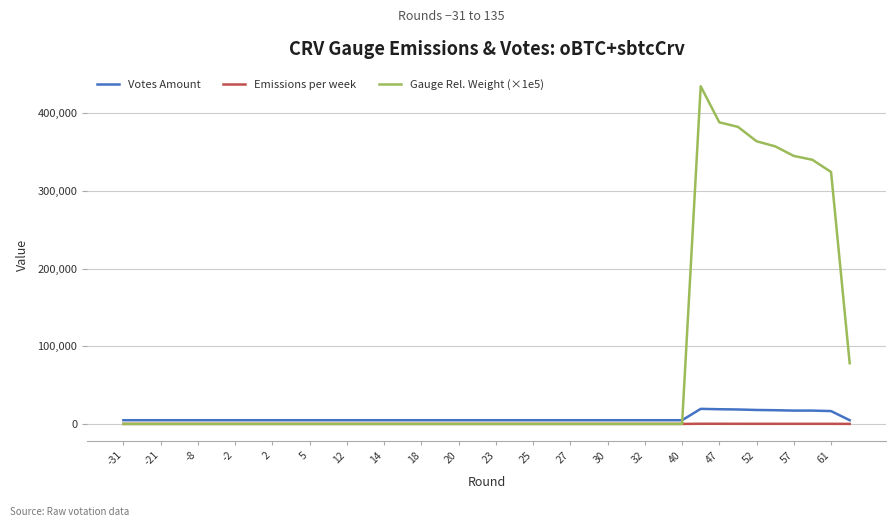

What is the maximum value shown in the chart?

434540.7